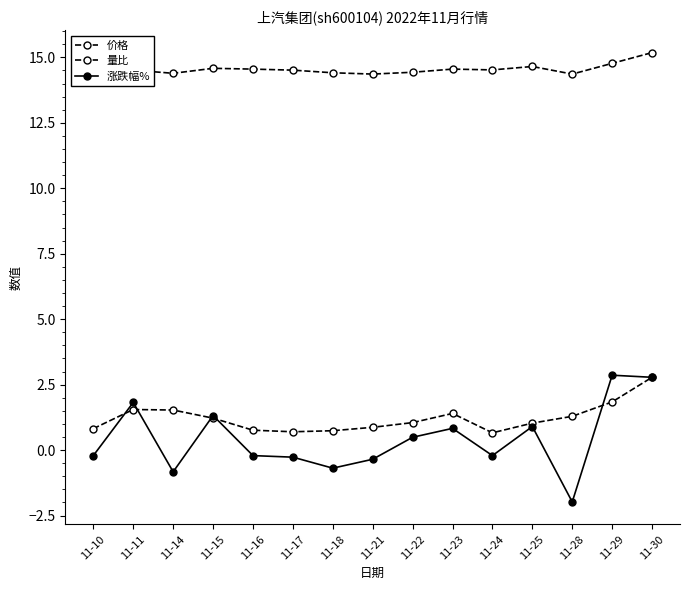

True or false: 价格 and 涨跌幅% cross at least once.

False